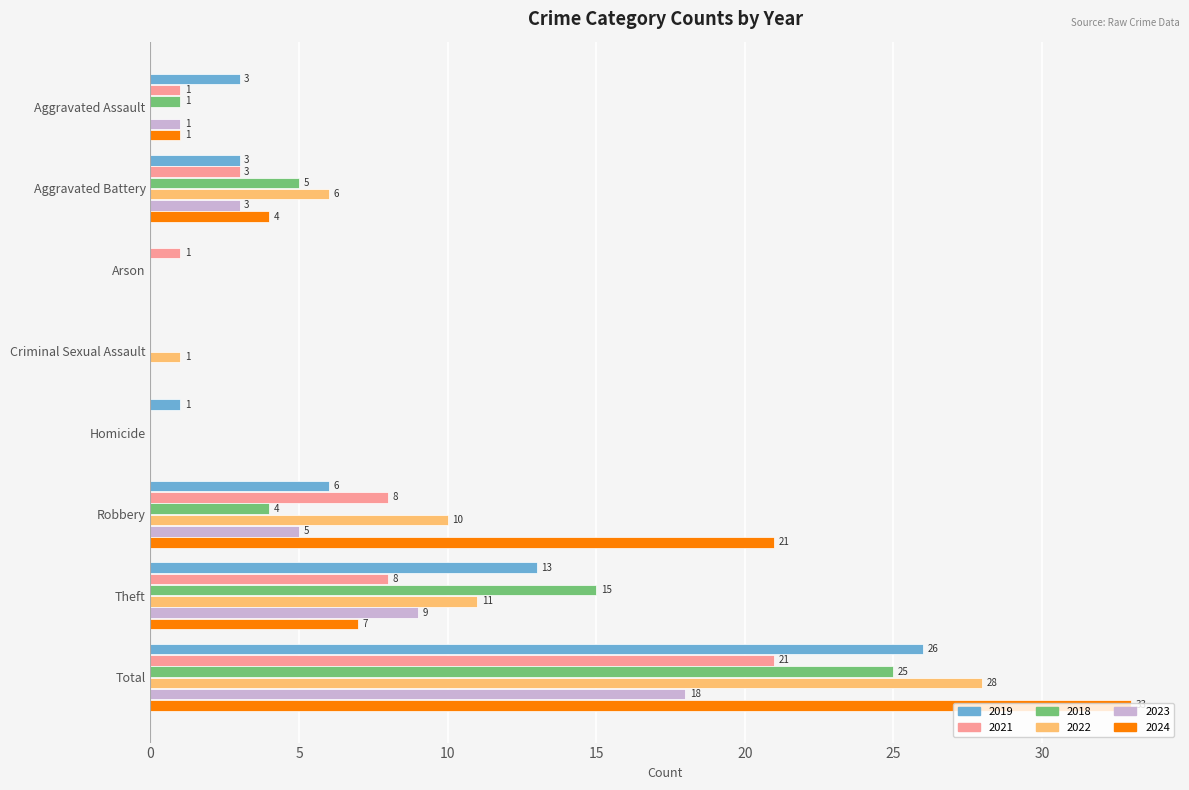

Where is 2024 nearest to the value 16?

Robbery